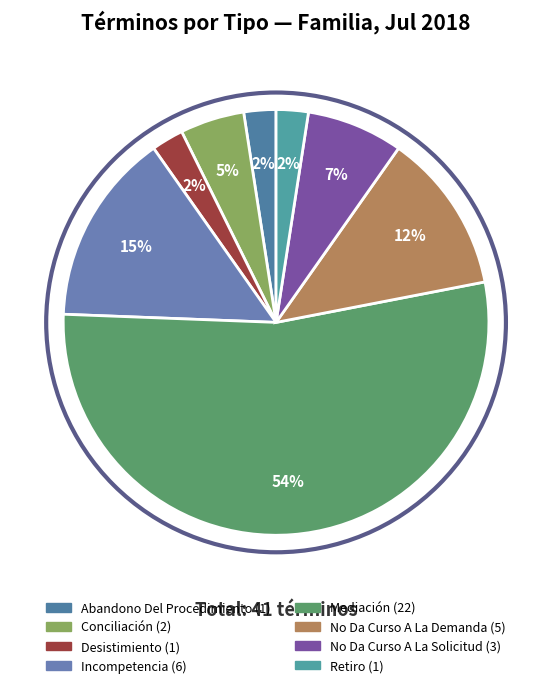

What is the majority slice?

Mediación